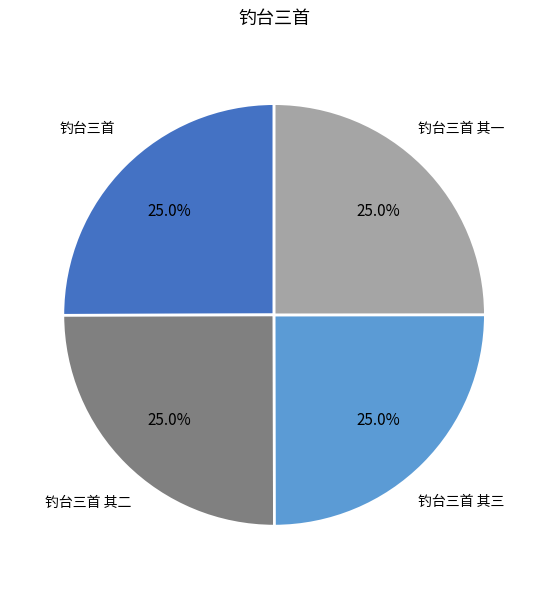

Does any single category account for the majority?

No